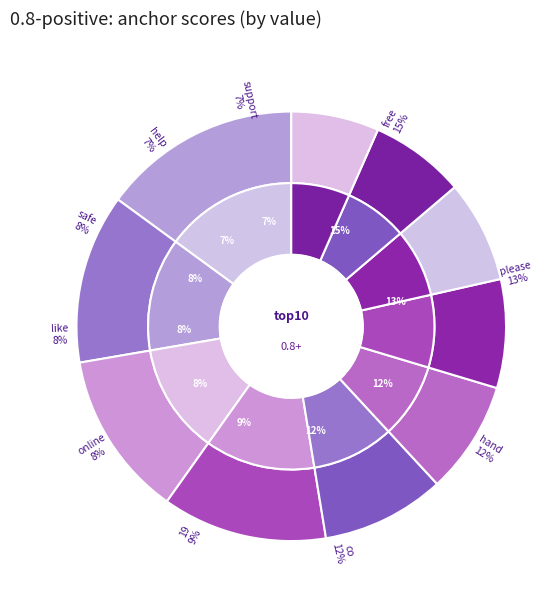

What is the largest slice in the pie chart?

free